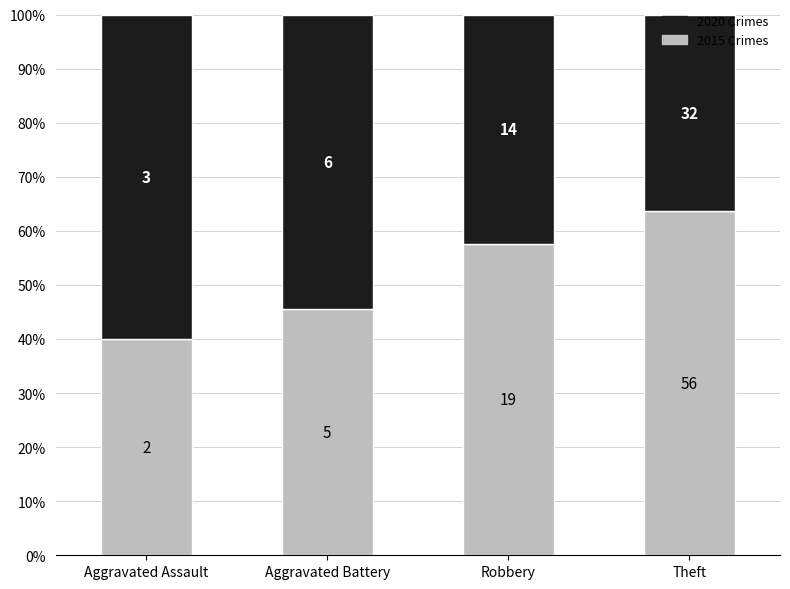

Which series changed the most between Aggravated Battery and Theft?

2015 Crimes